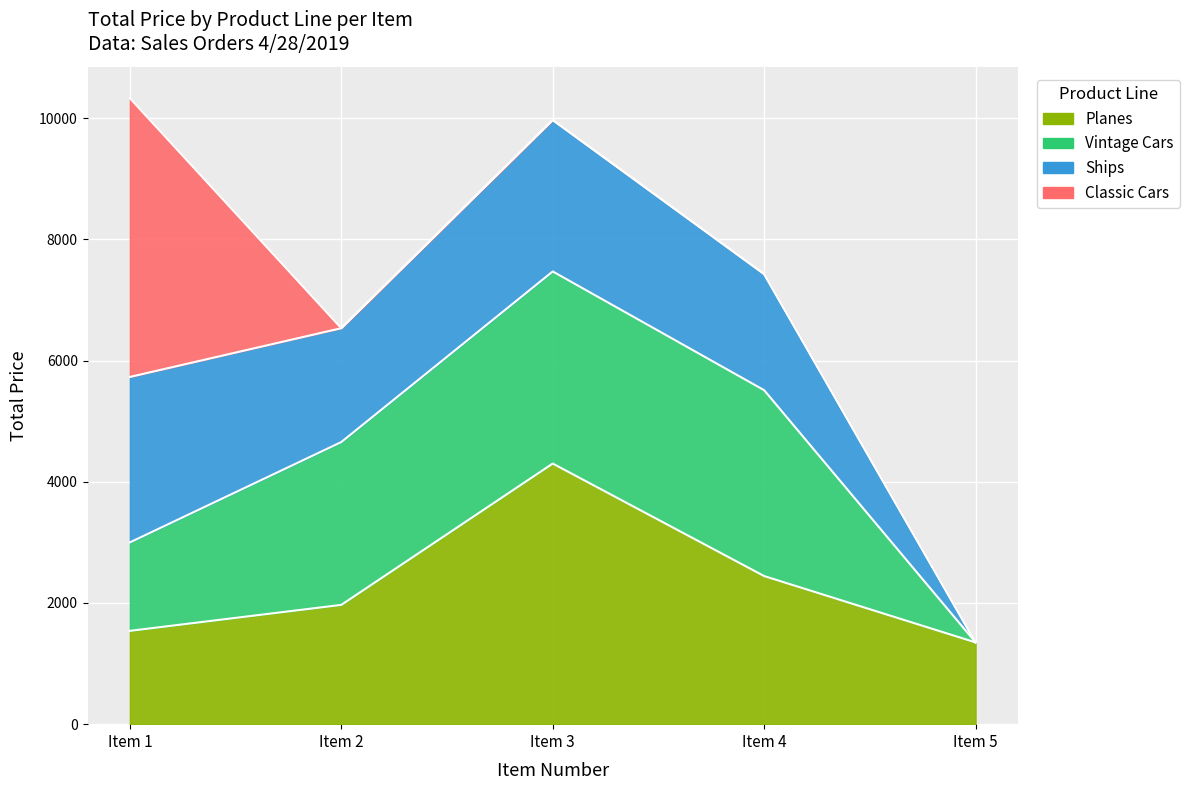

Where is the first local minimum for Ships?

Item 2